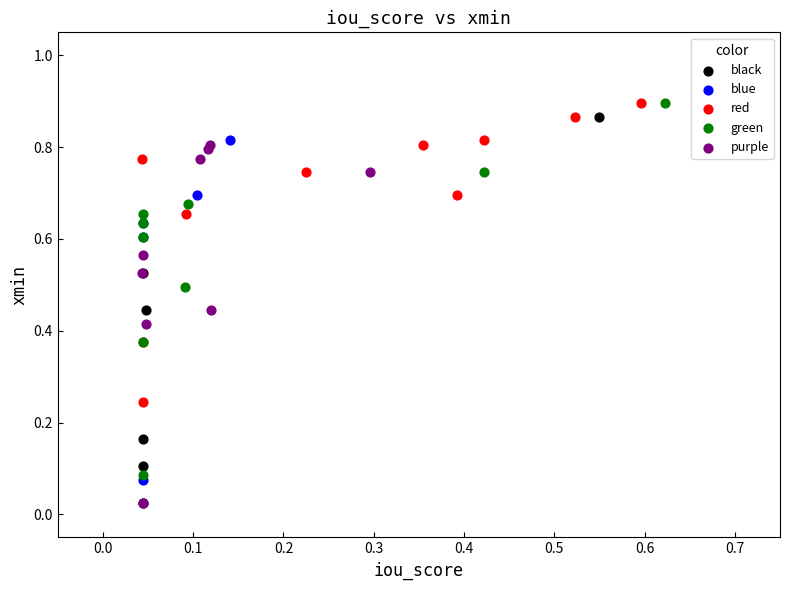

What are all the series names shown in the legend?

black, blue, red, green, purple